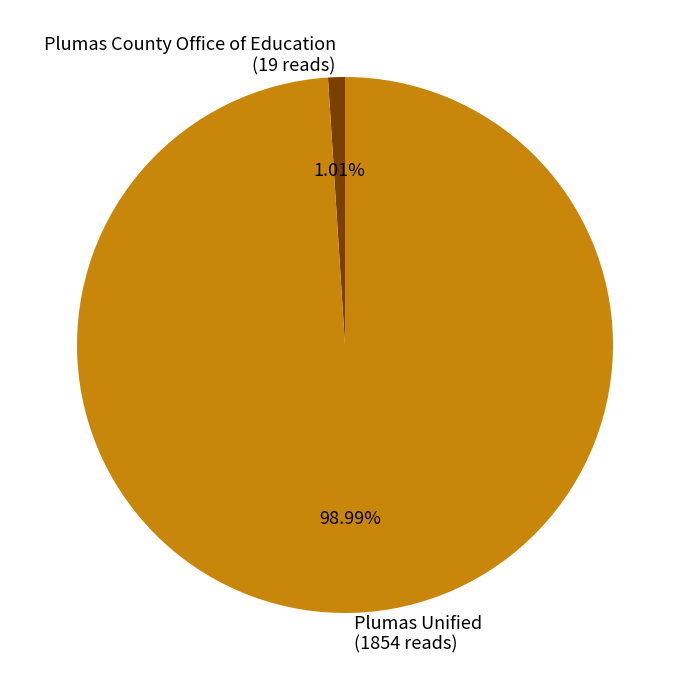

Between Plumas County Office of Education (19 reads) and Plumas Unified (1854 reads), which is larger?

Plumas Unified (1854 reads)